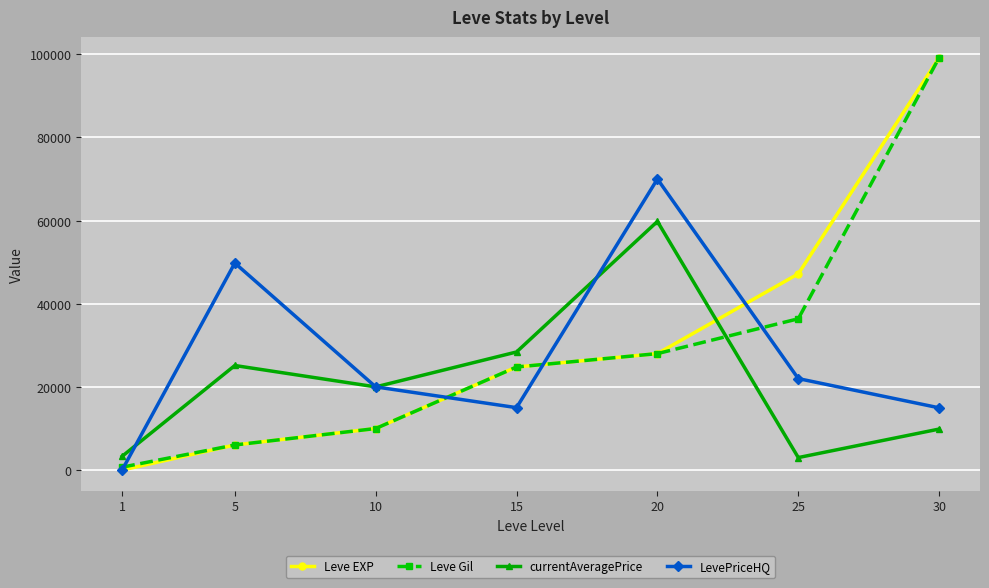

Between 5 and 20, which series saw the biggest shift?

currentAveragePrice